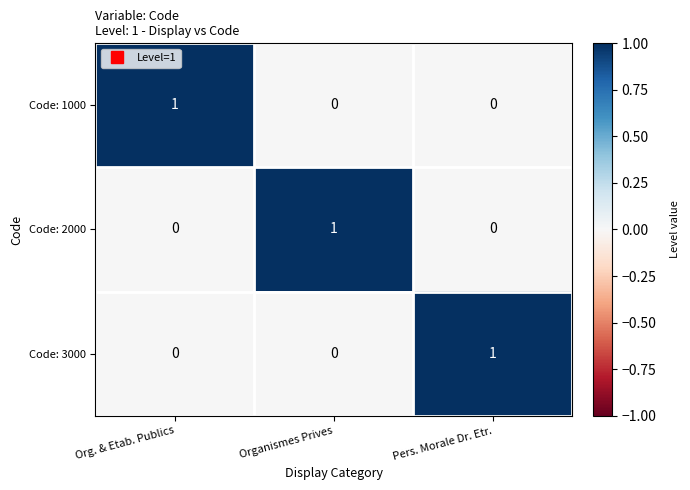

At how many categories does at least one series exceed 0?

3